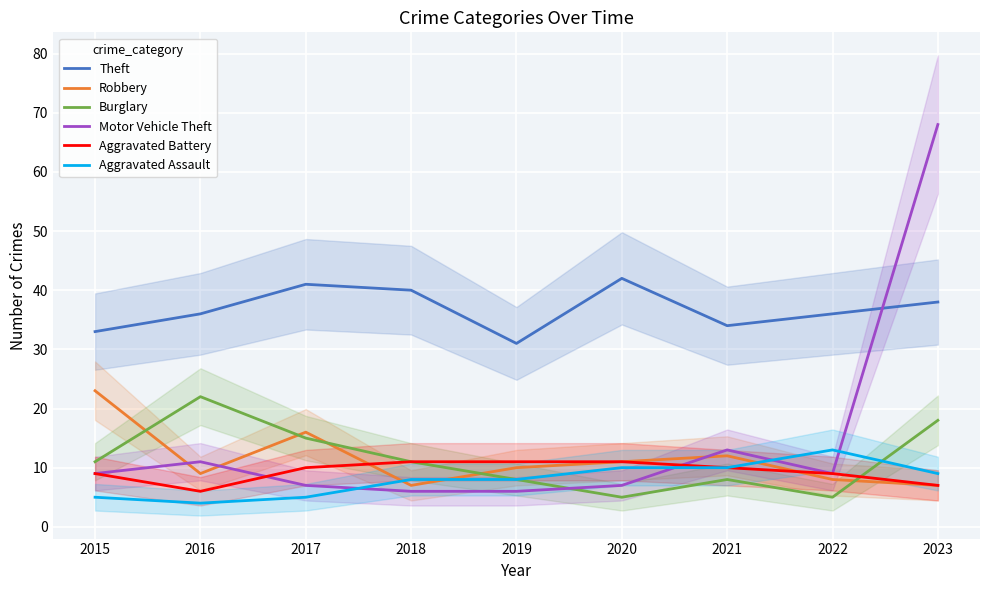

How many values in the Aggravated Assault series exceed 8?

4